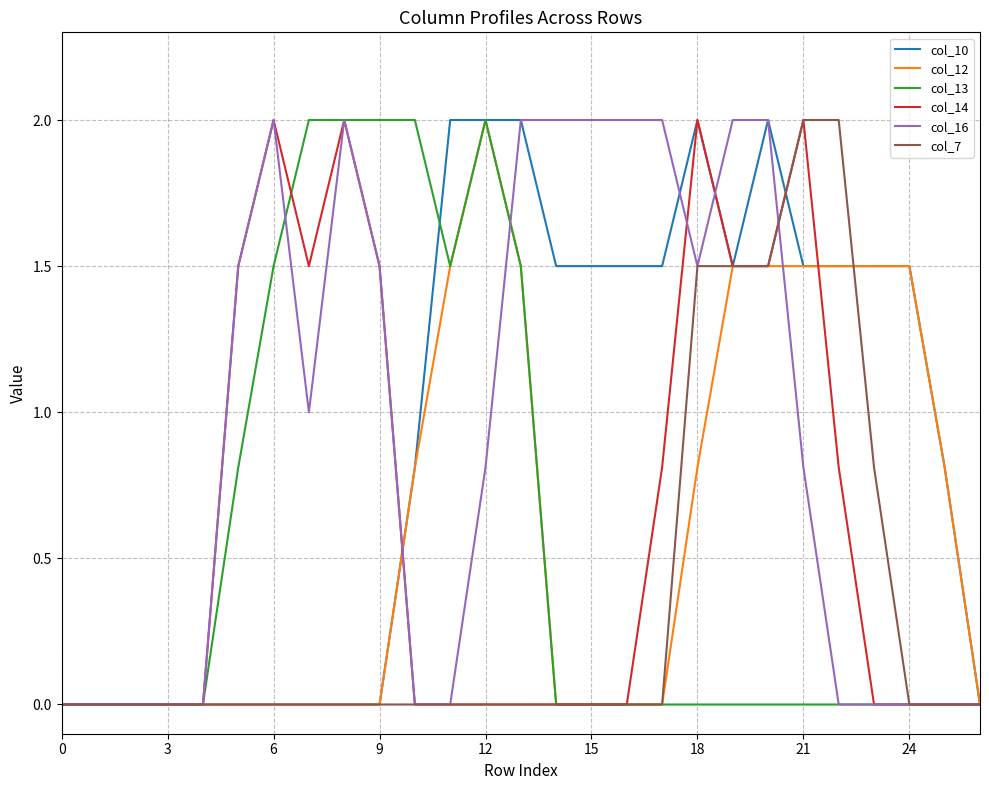

What is the maximum value shown in the chart?

2.0